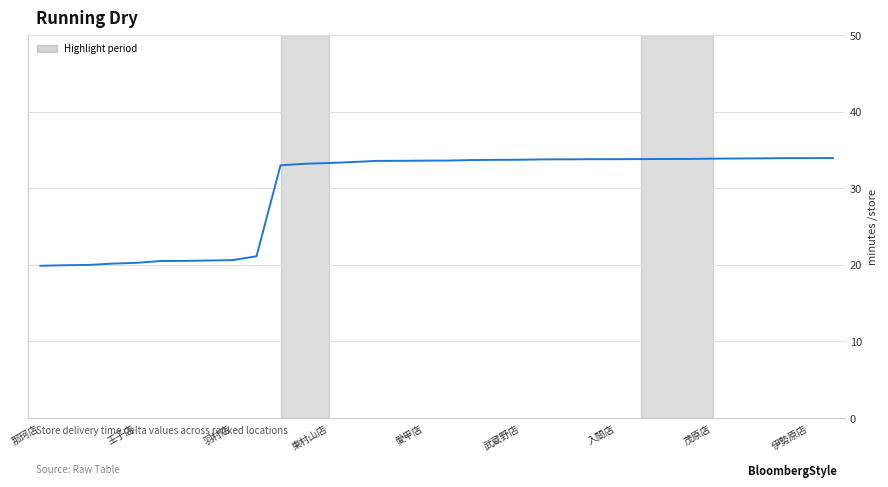

What is the difference between the maximum and minimum values?

14.1